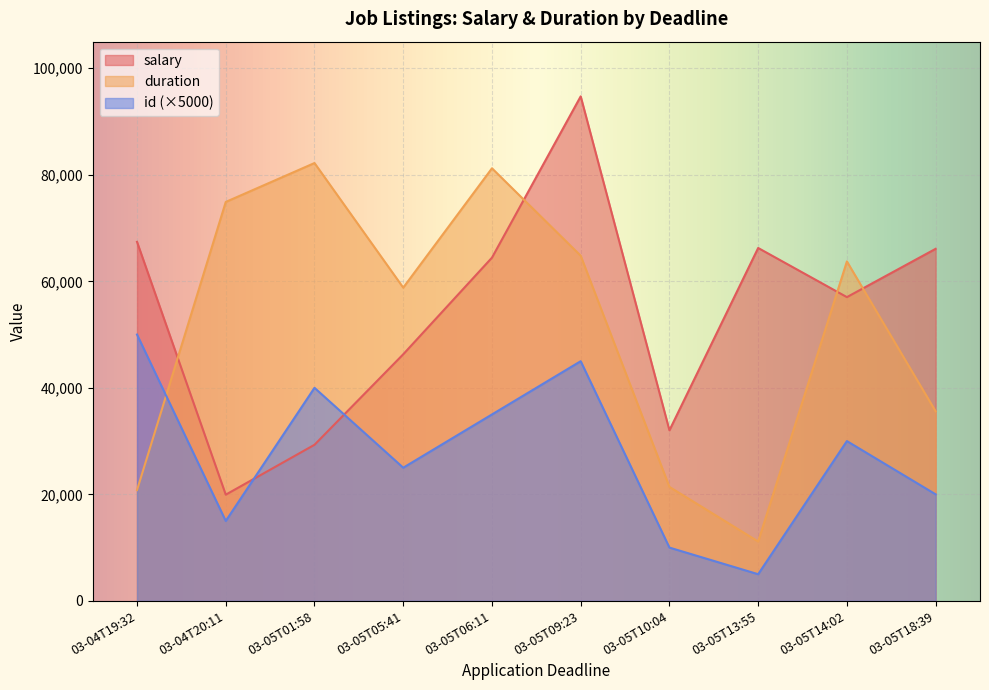

Read the salary value at 03-04T20:11.

19936